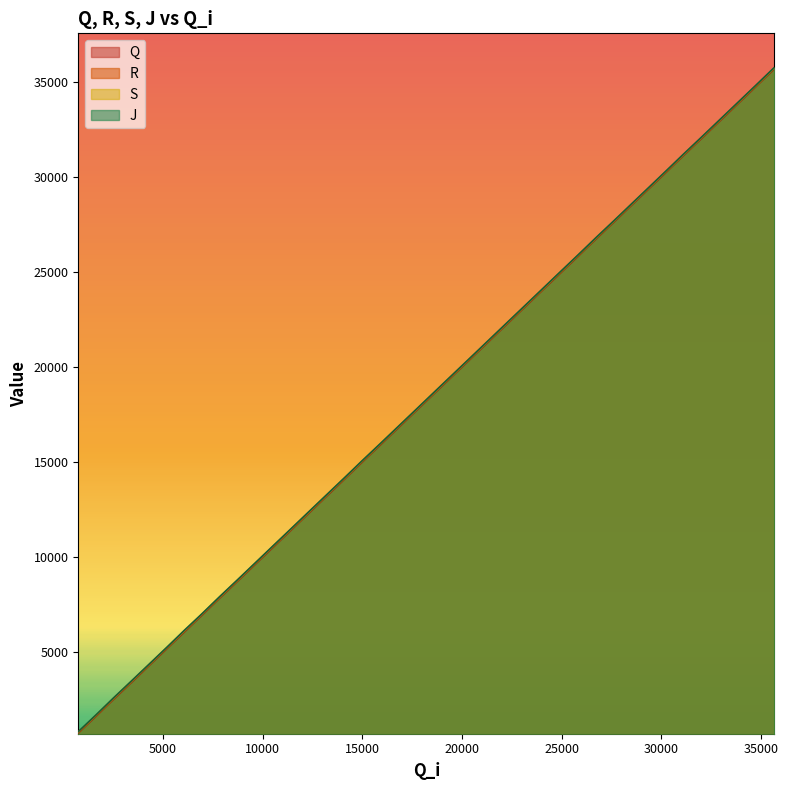

Which series has the largest range (max minus min)?

J